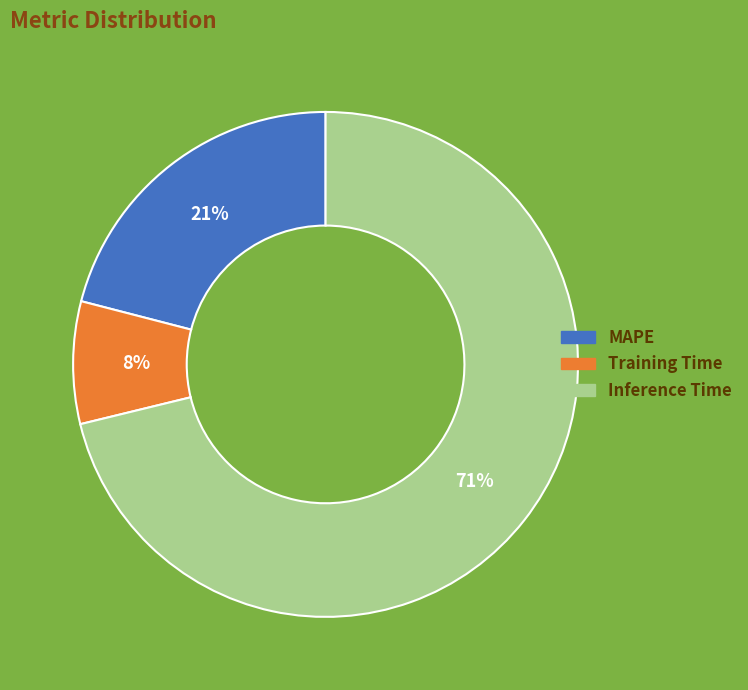

Do MAPE and Inference Time together represent more than half of the pie?

Yes